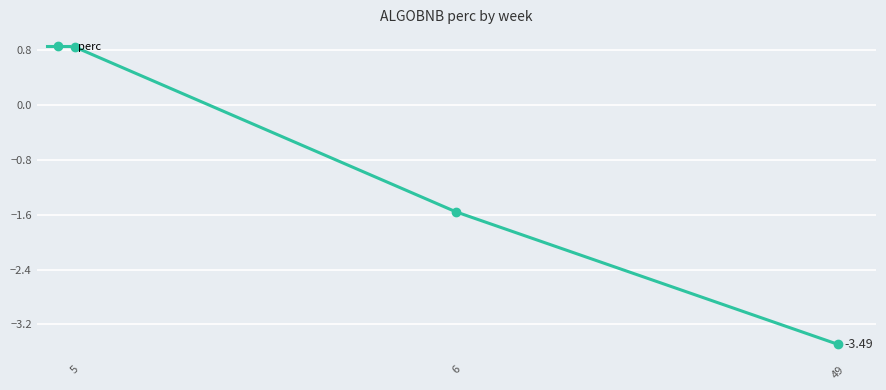

What is the value of the 2nd point from the left?

-1.6